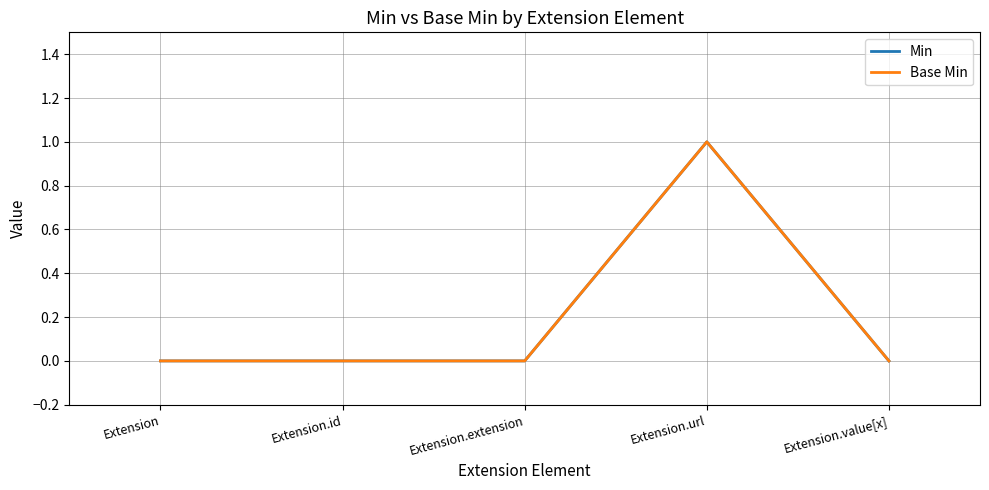

Does the chart display data point markers on the line(s)?

No